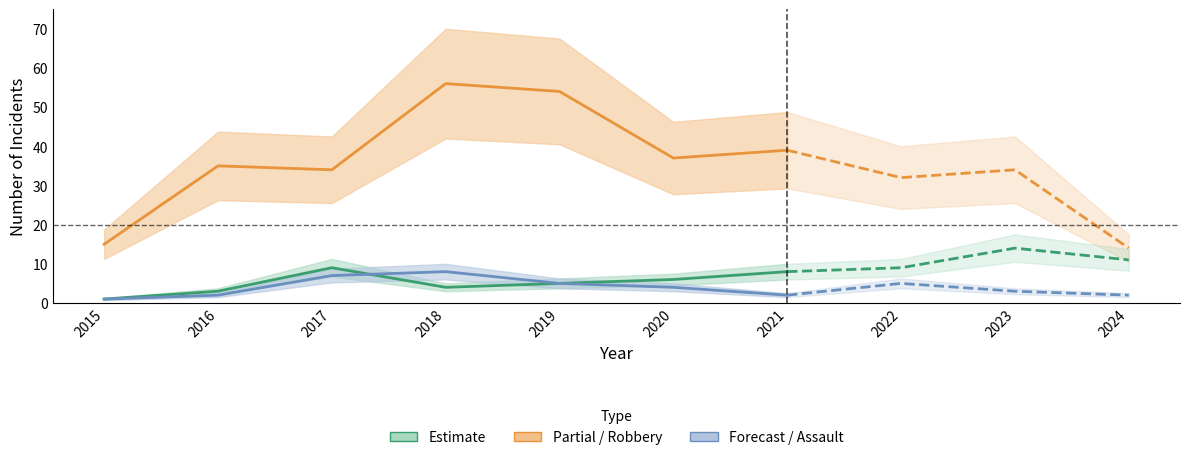

Does the chart display data point markers on the line(s)?

No